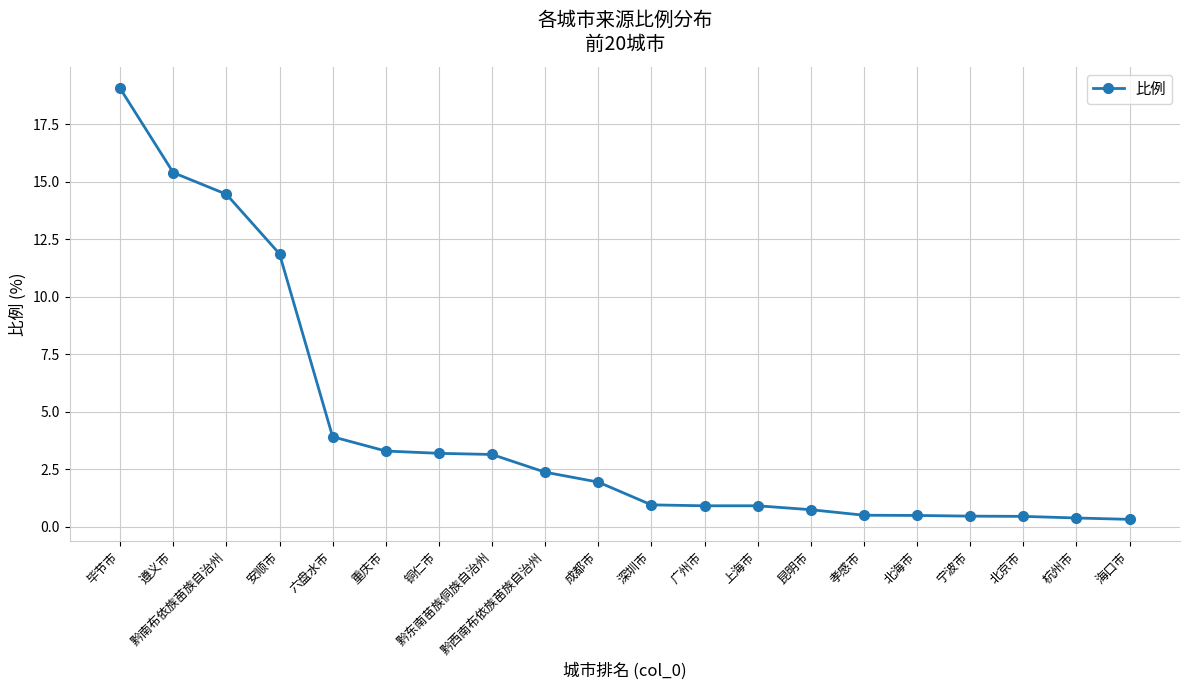

The chart shows a value of 0.5 at 宁波市. True or false?

True